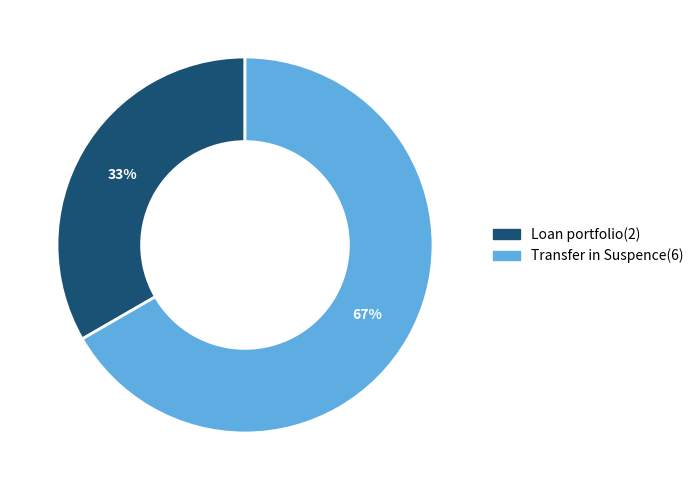

Is it true that Loan portfolio(2) is 39% of the pie?

False